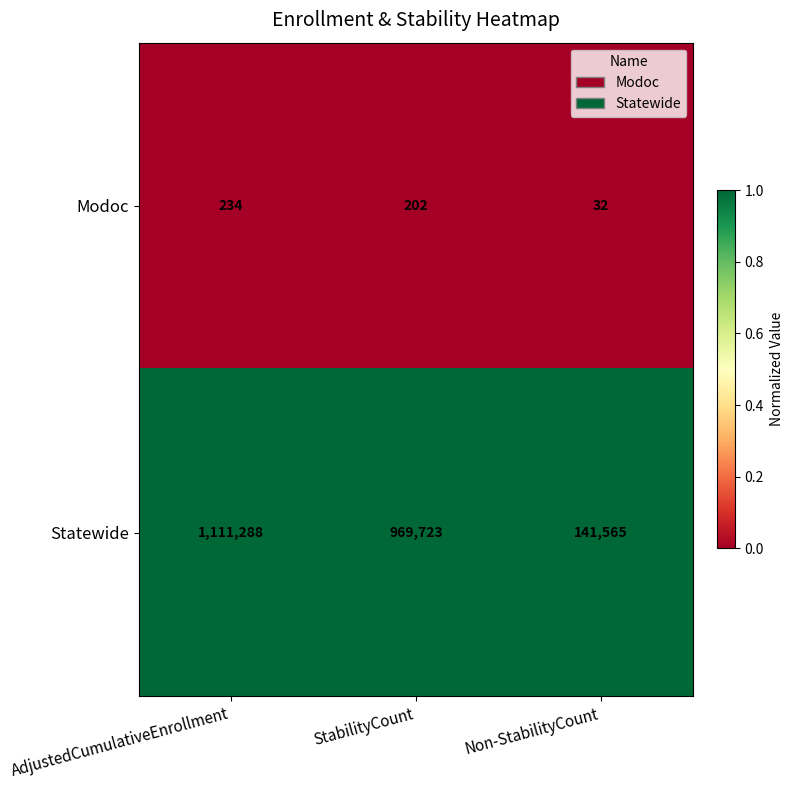

Reading left to right, extract all data points from this chart.

Modoc: AdjustedCumulativeEnrollment=234	StabilityCount=202	Non-StabilityCount=32
Statewide: AdjustedCumulativeEnrollment=1111288	StabilityCount=969723	Non-StabilityCount=141565